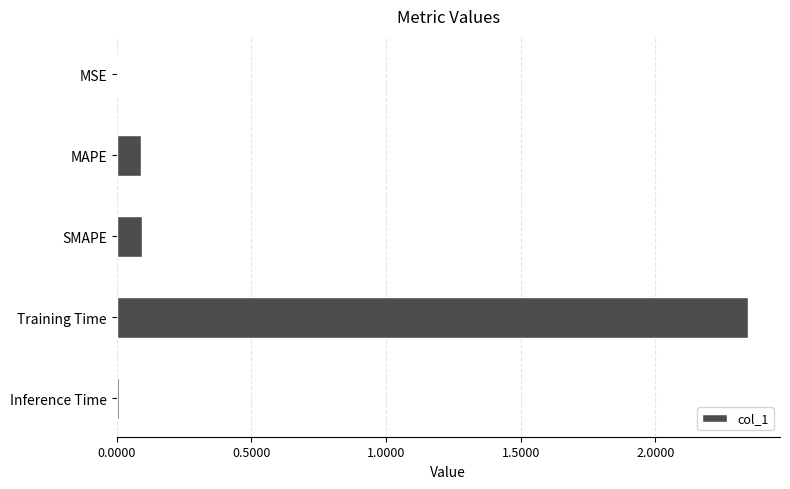

Which has a higher value, MAPE or MSE?

MAPE